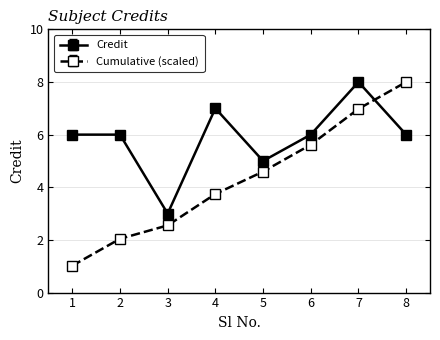

List the series in order of their overall mean, lowest first.

Cumulative (scaled), Credit